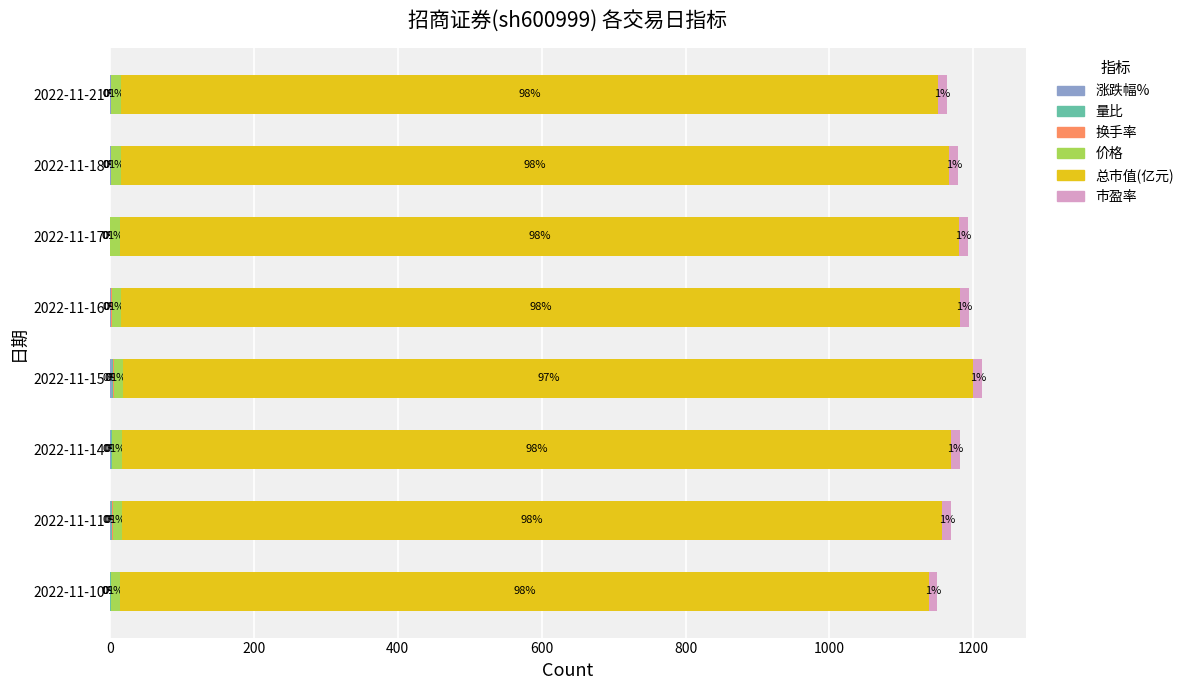

How many distinct data groups are displayed?

6